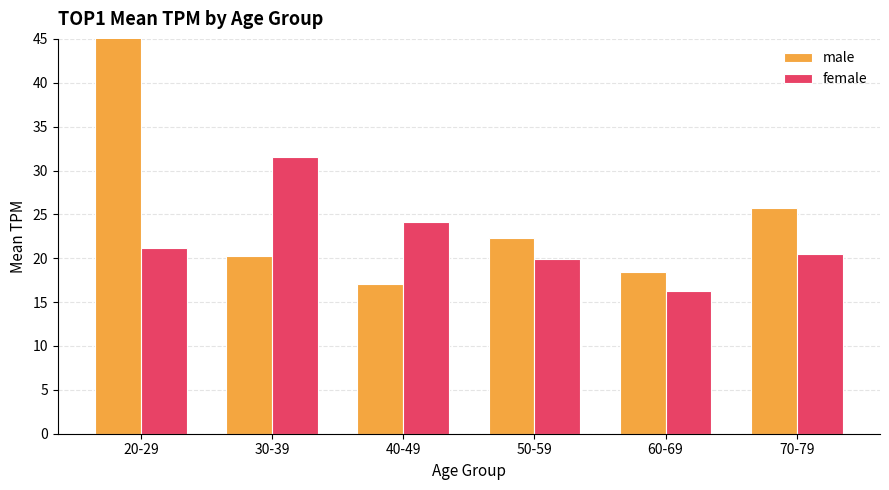

At 30-39, list the series in order from smallest to largest.

male, female